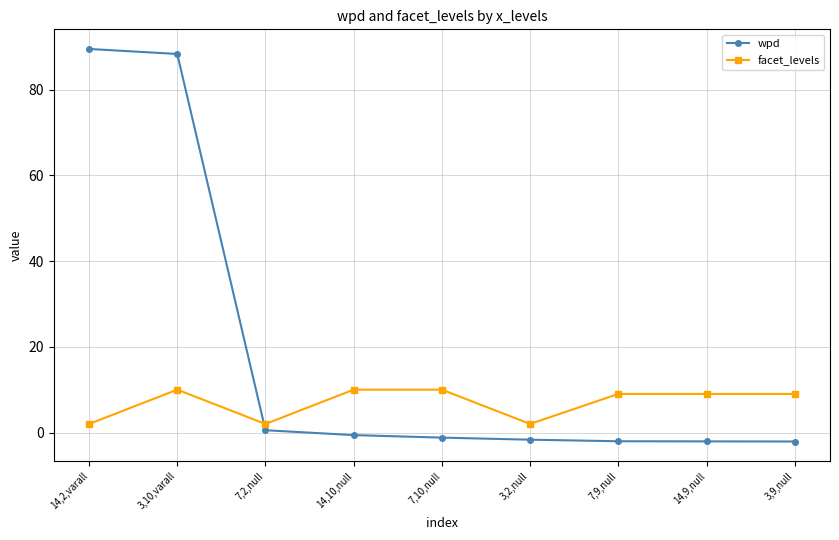

What is the difference between the highest and lowest values at 3,2,null?

3.7